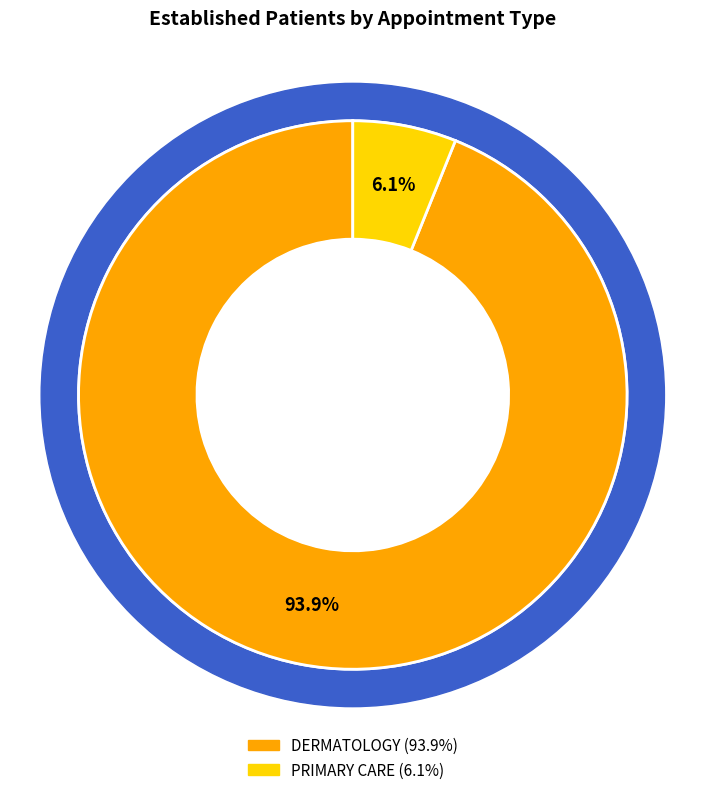

Rank the categories by value from lowest to highest.

PRIMARY CARE, DERMATOLOGY